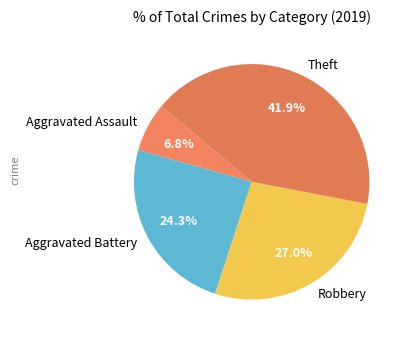

Is it true that Aggravated Battery is 14% of the pie?

False